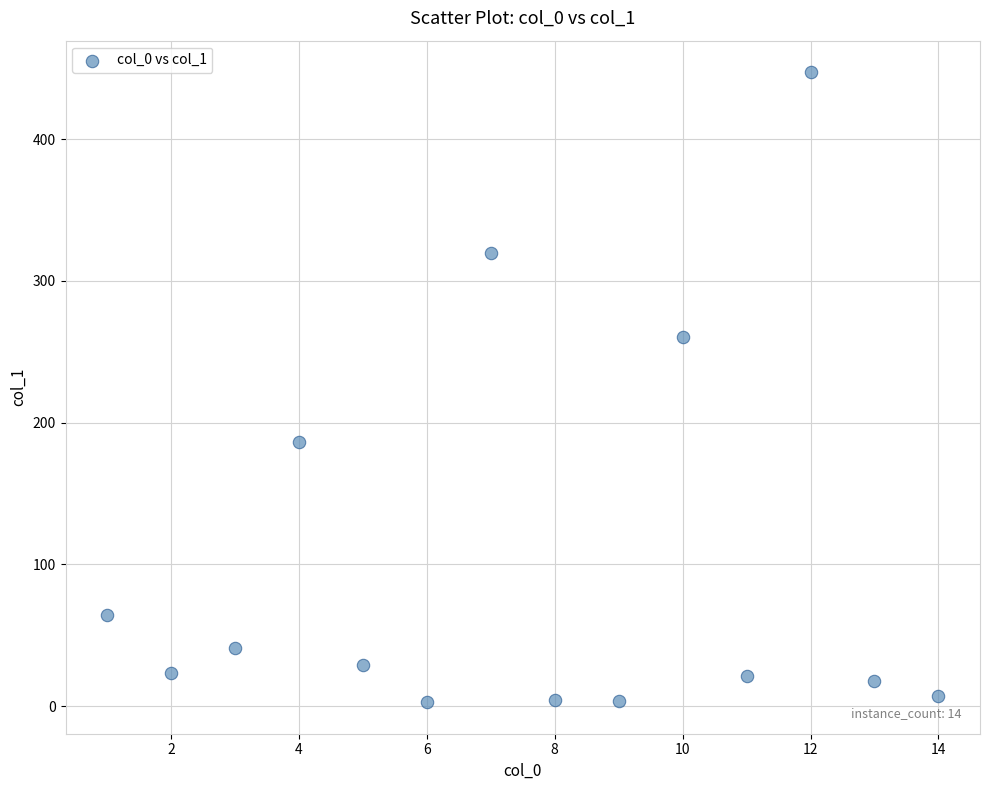

What is the range of X values (max minus min)?

13.0